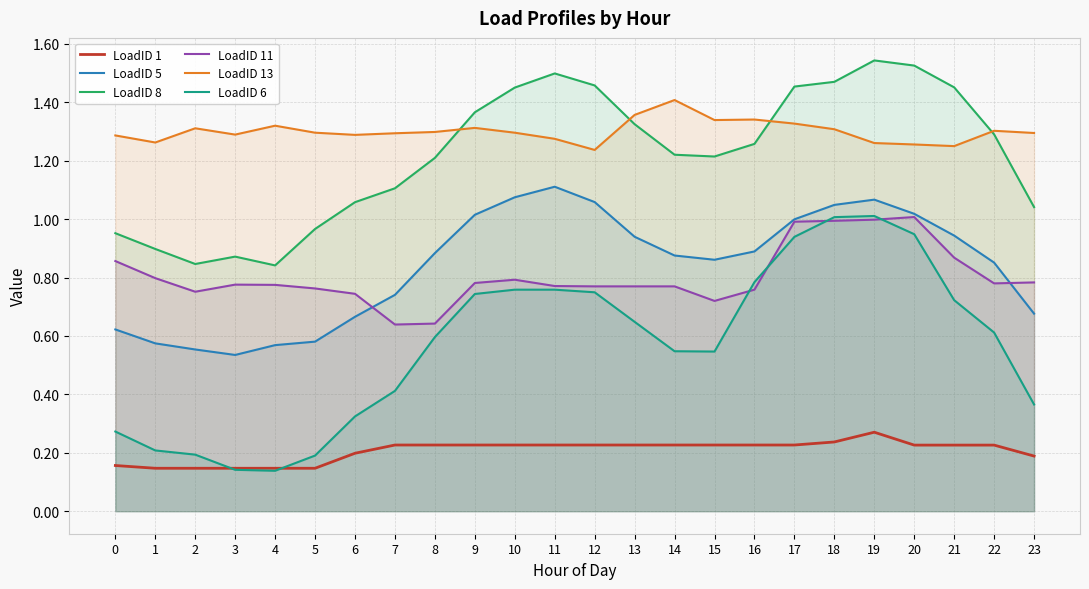

What is the total value across all series at 7?

4.4